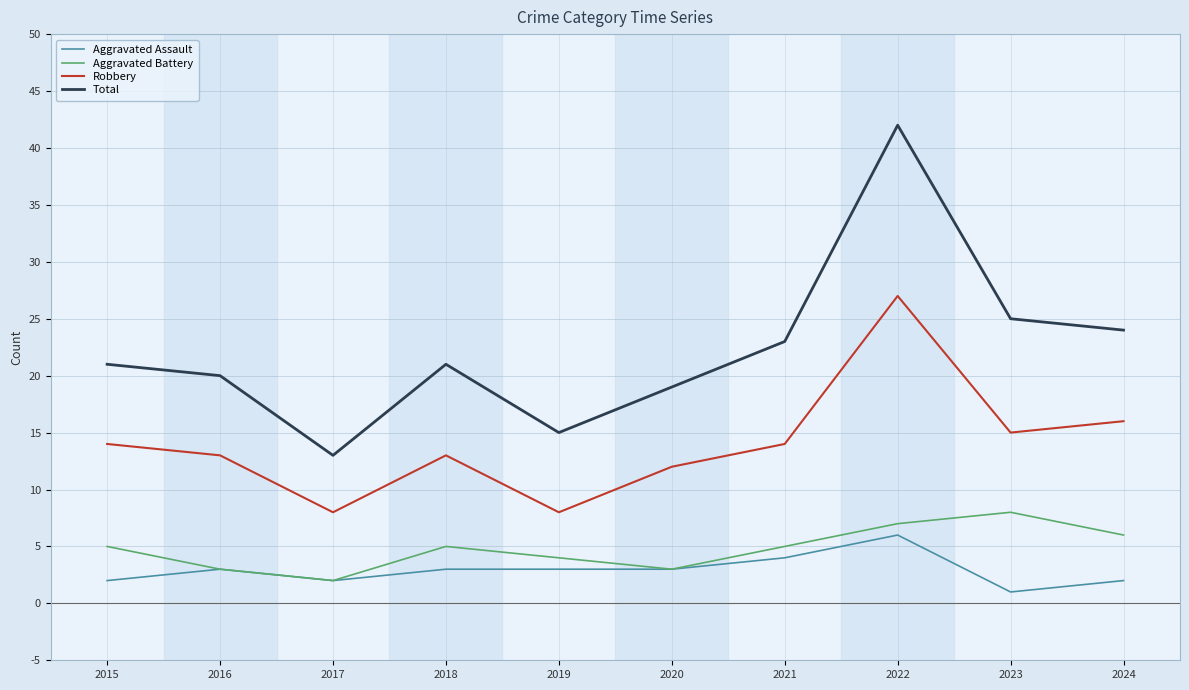

What is the approximate value of Aggravated Assault at 2016?

3